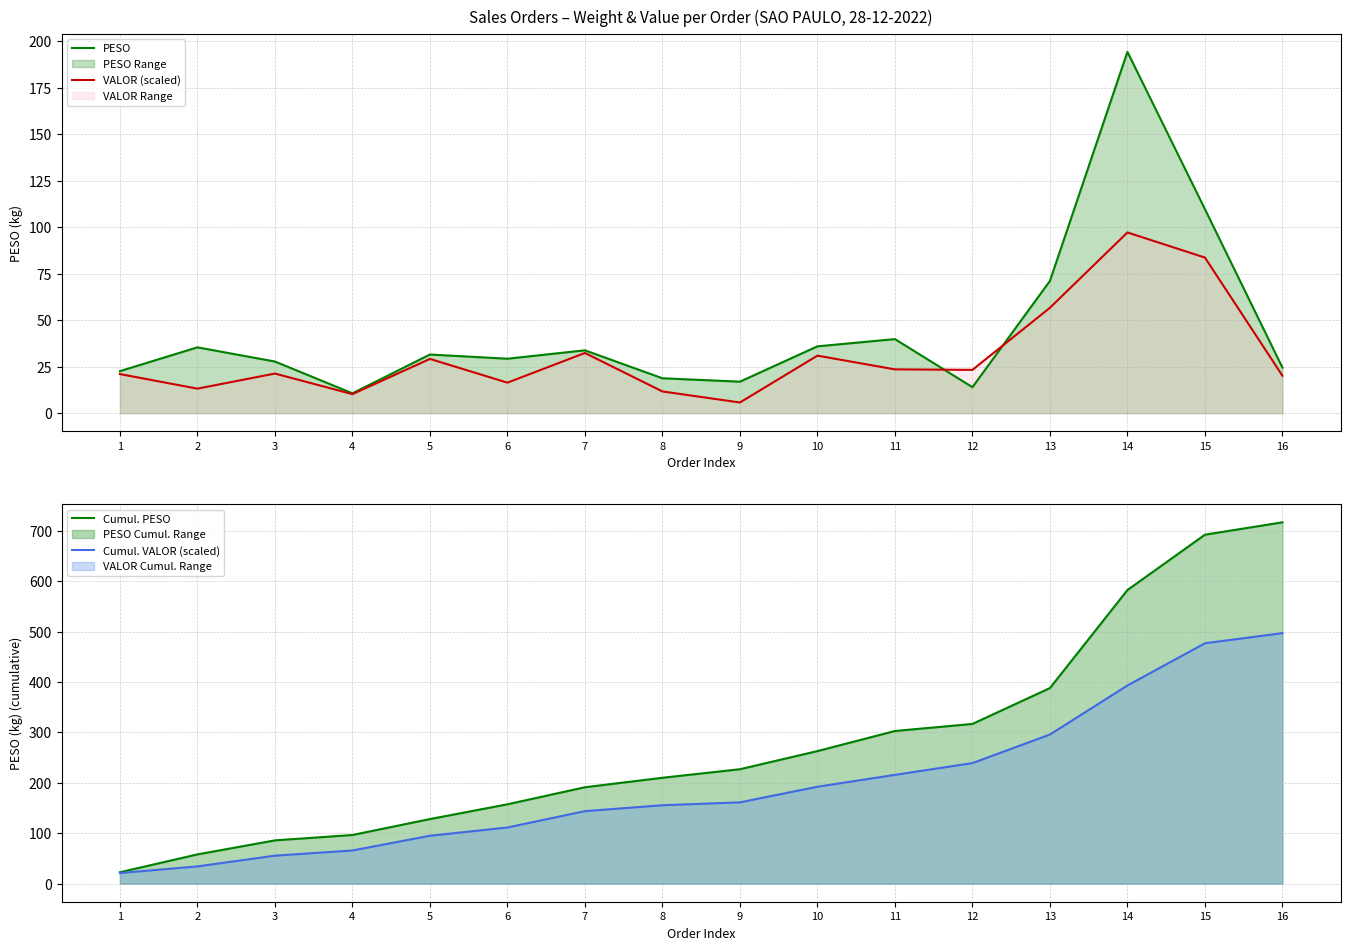

What is the value of the PESO point at the 8th from the left?

18.8